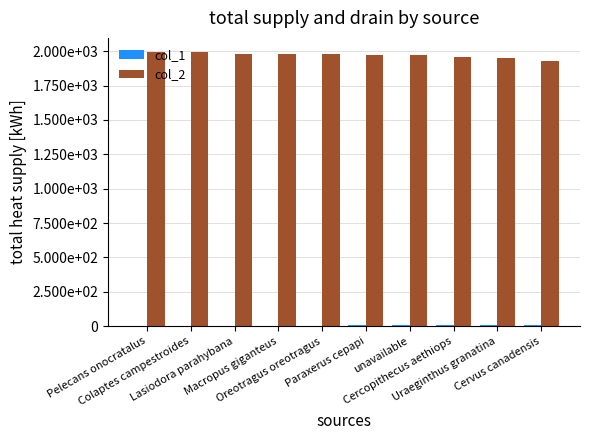

What is the label of the 1st bar from the right?

Cervus canadensis